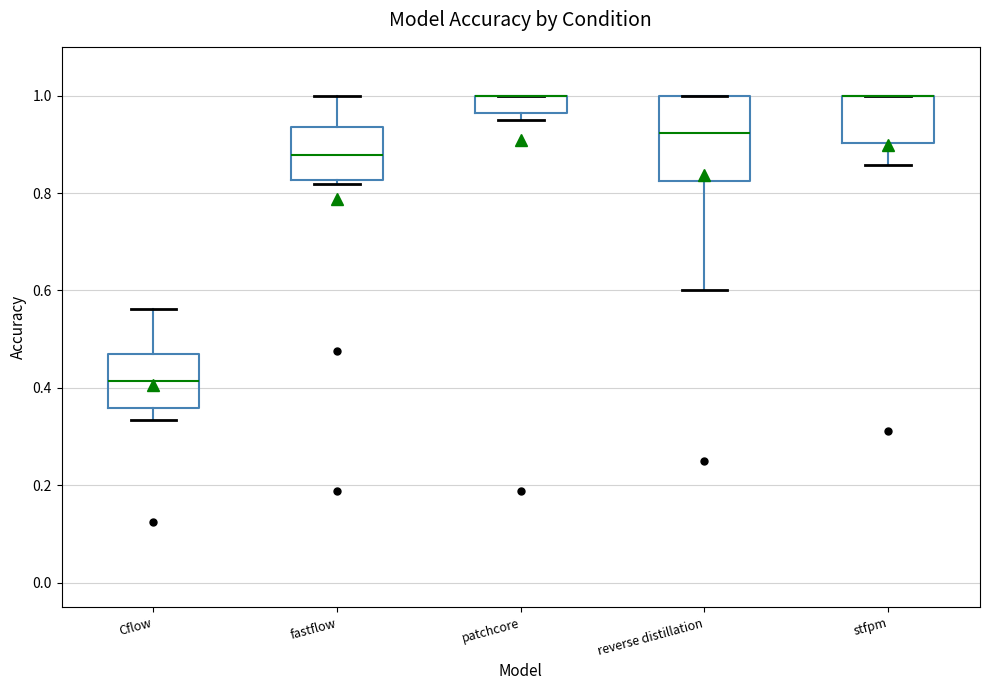

Comparing the boxes themselves (not the whiskers), which one is the tallest?

reverse distillation